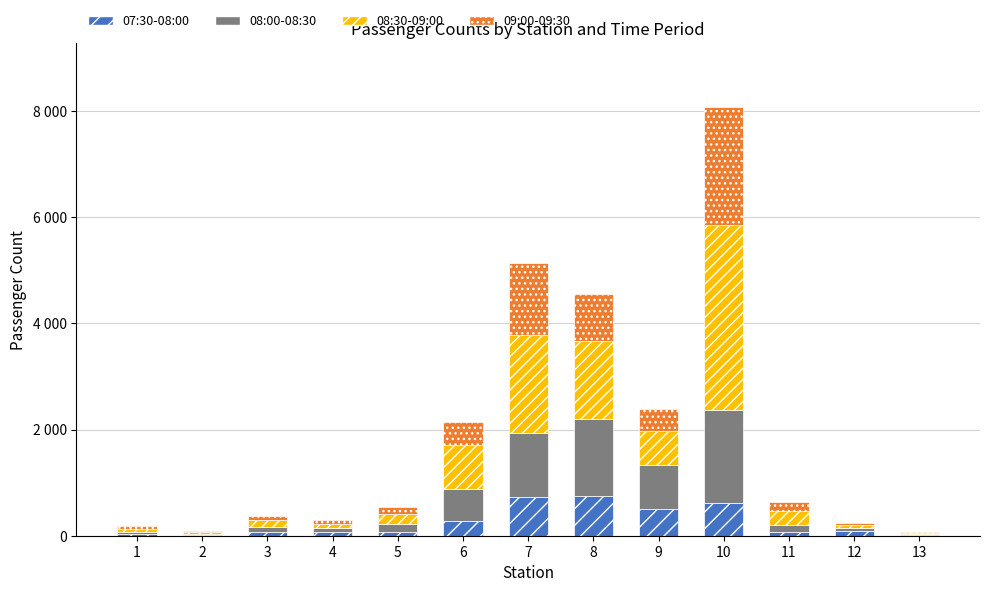

Does the chart contain stacked bars?

Yes